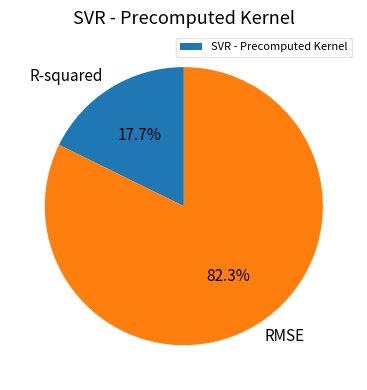

To the nearest percent, what is the difference between the largest and smallest slice percentages?

65%